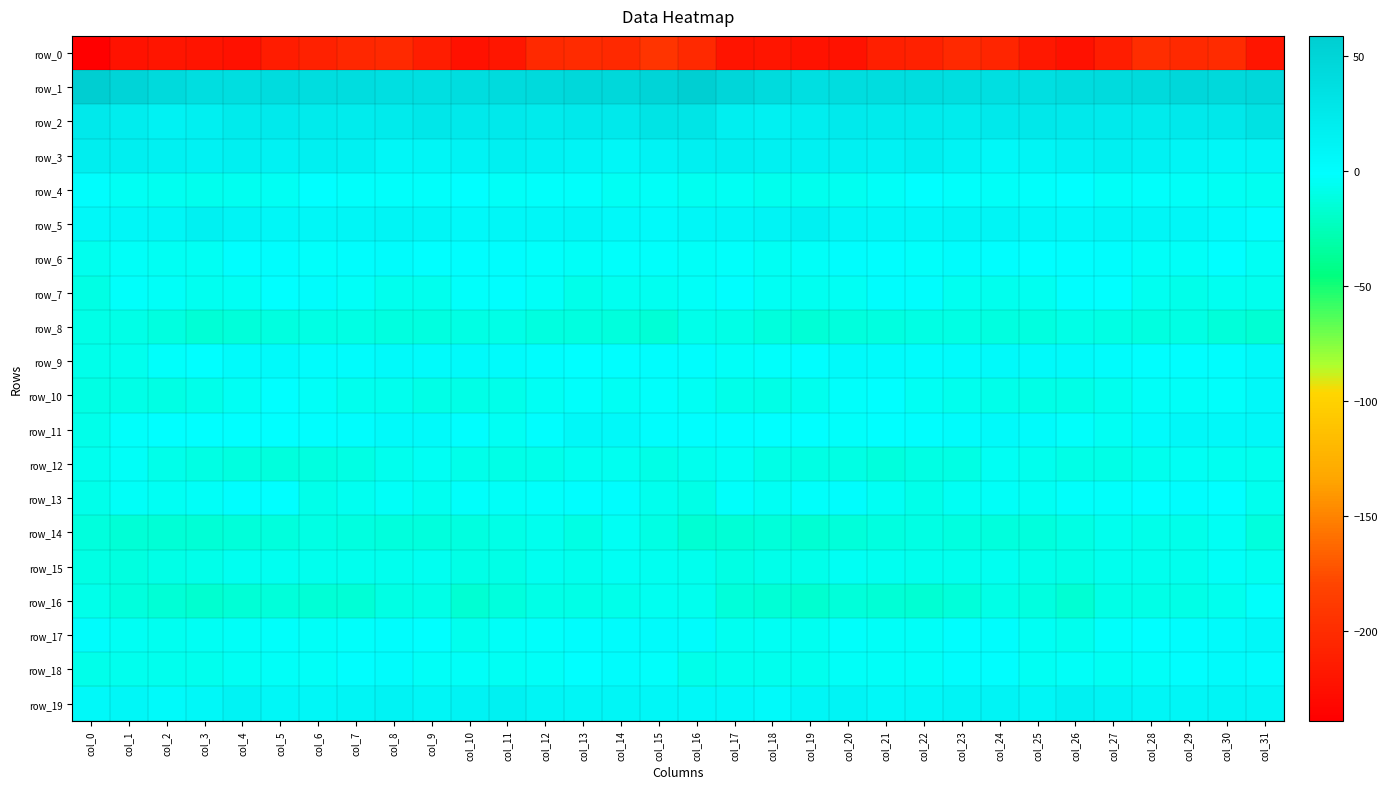

Which label corresponds to the largest value in the chart?

col_0